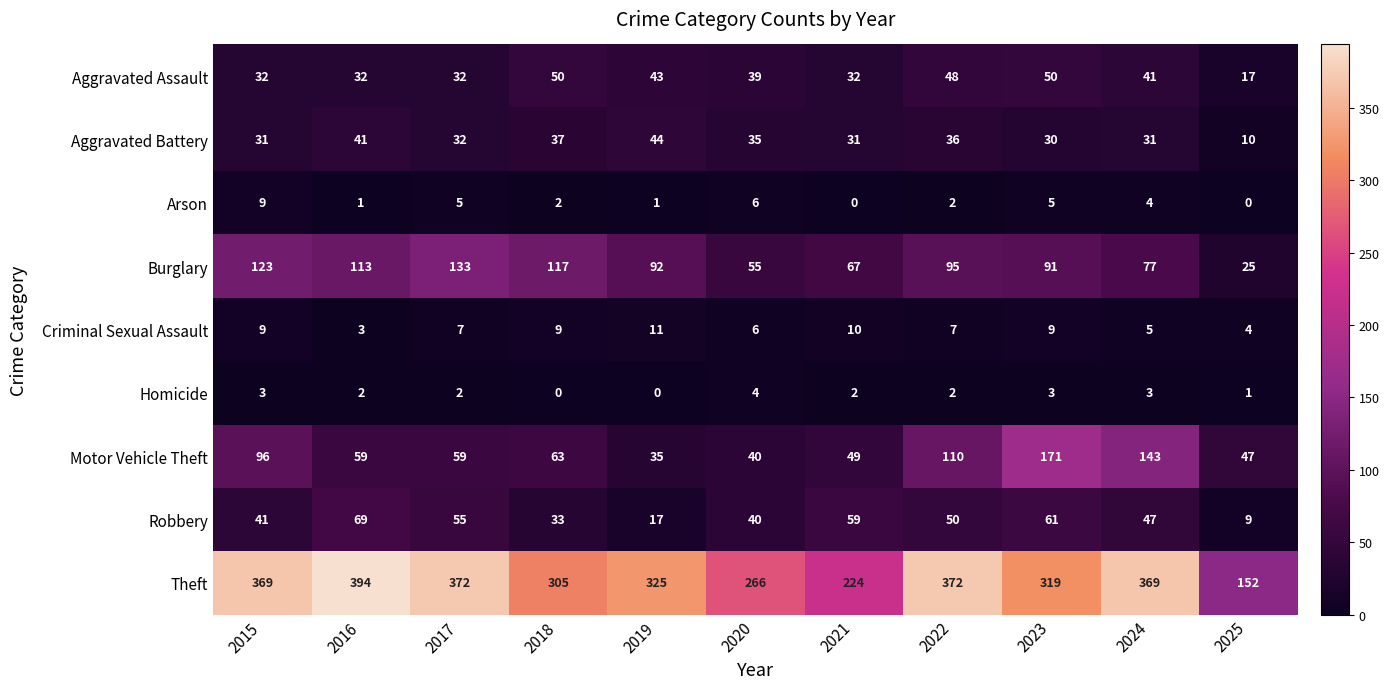

True or false: Arson has a value of 2 at 2022.

True